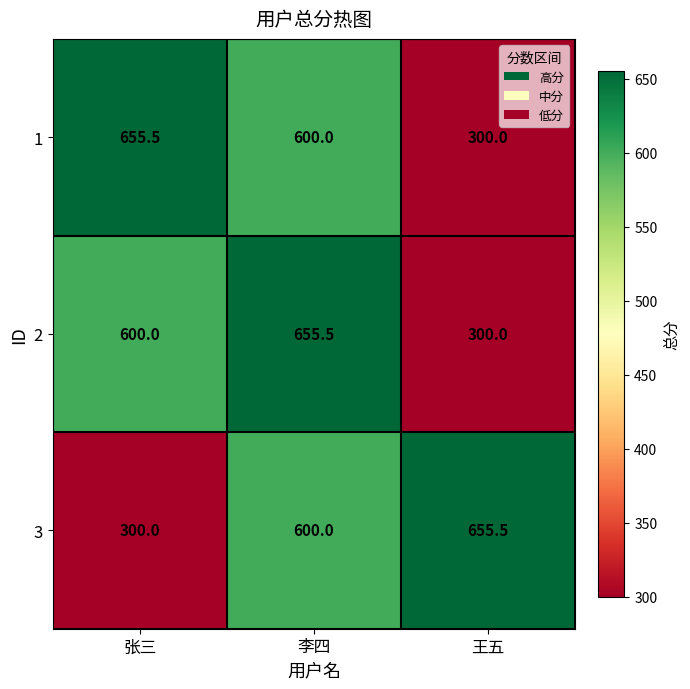

At how many categories does at least one series exceed 641?

3